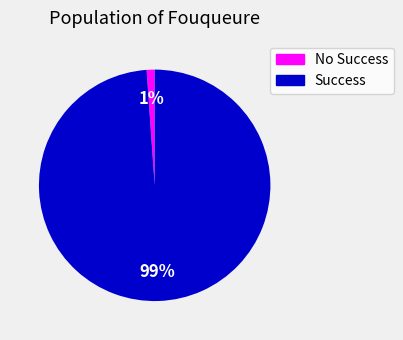

To the nearest percent, what is the average slice percentage?

50%